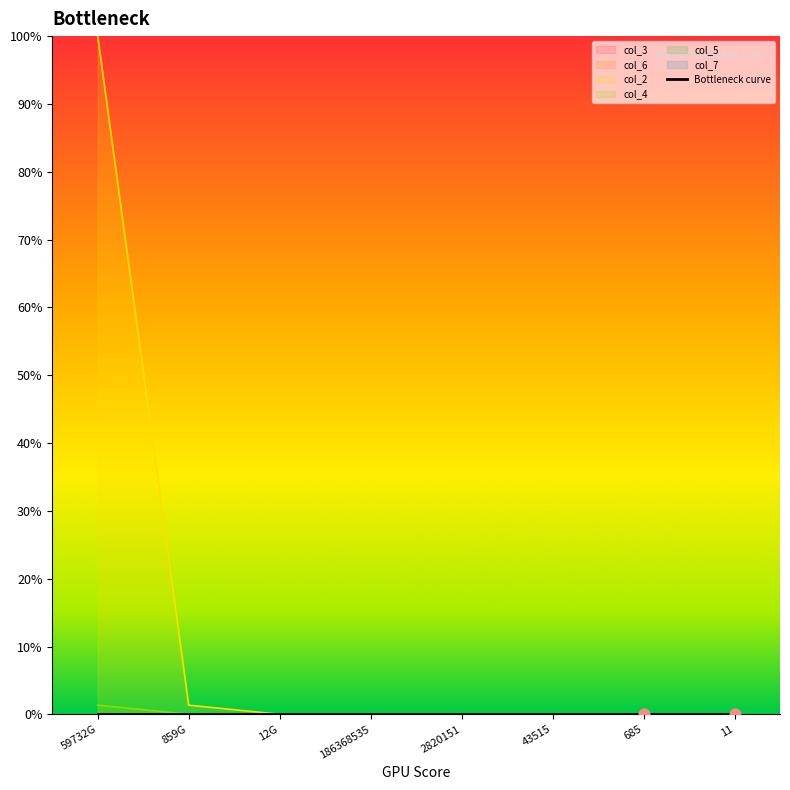

Between 685 and 2820151, which is larger?

2820151